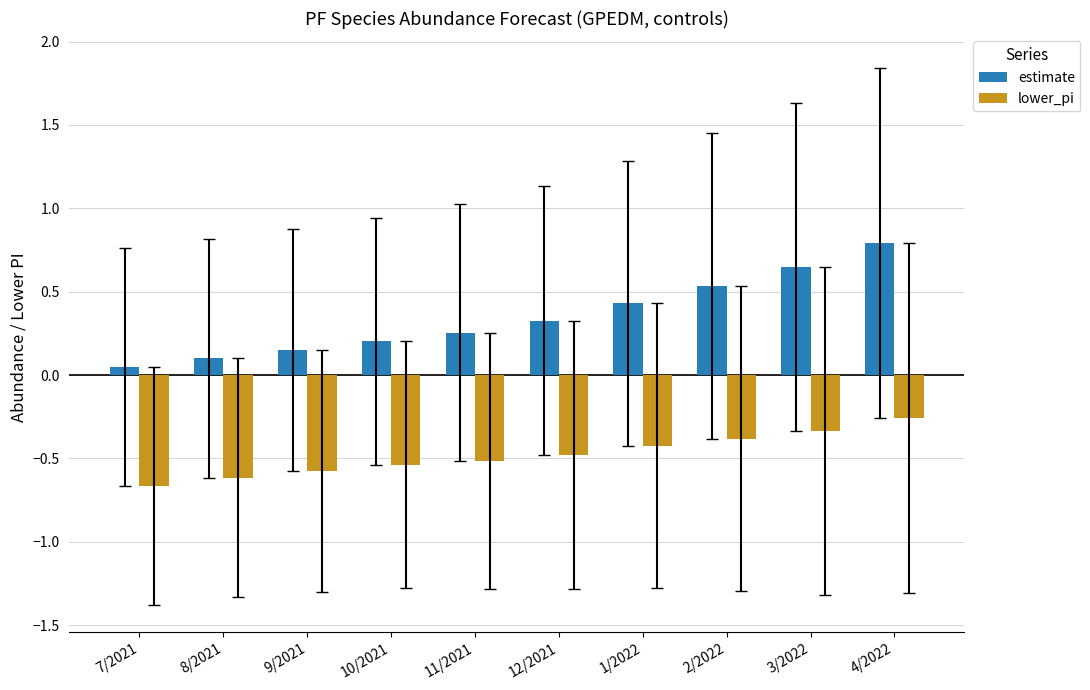

What is the label of the 7th bar from the right?

10/2021